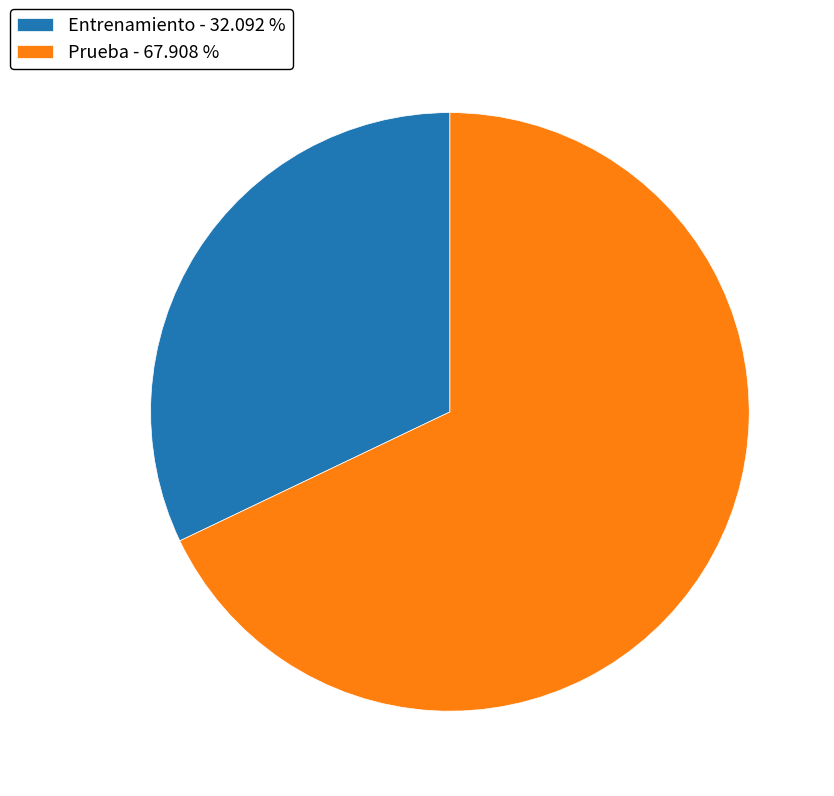

Which has a higher value, Prueba - 67.908 % or Entrenamiento - 32.092 %?

Prueba - 67.908 %